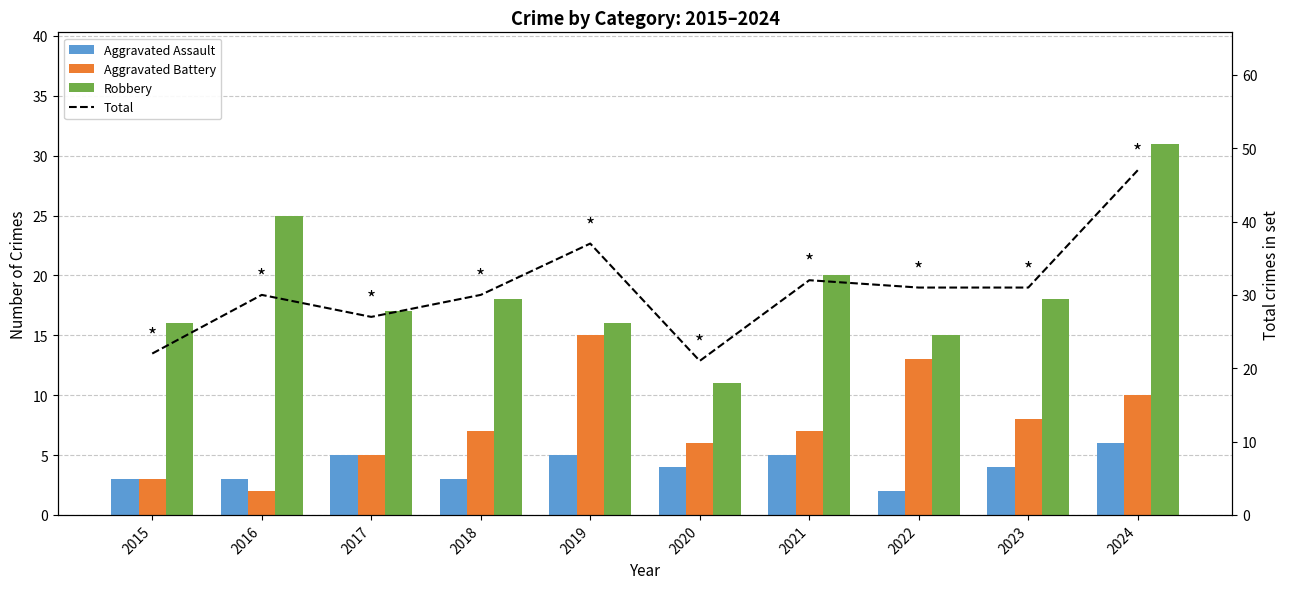

What is the sum of the Total values at 2023 and 2018?

61